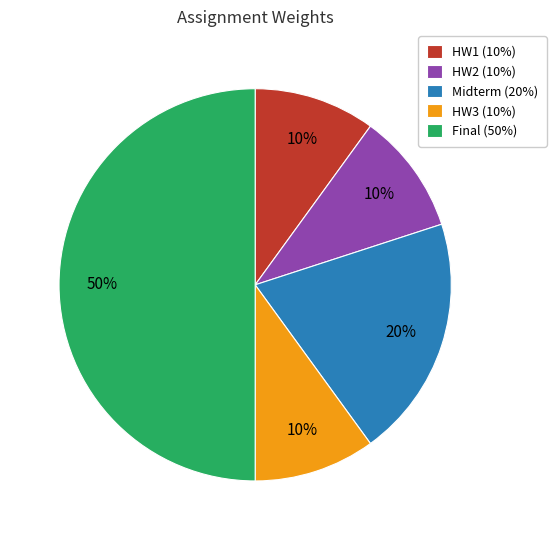

Is it true that Midterm is 27% of the pie?

False